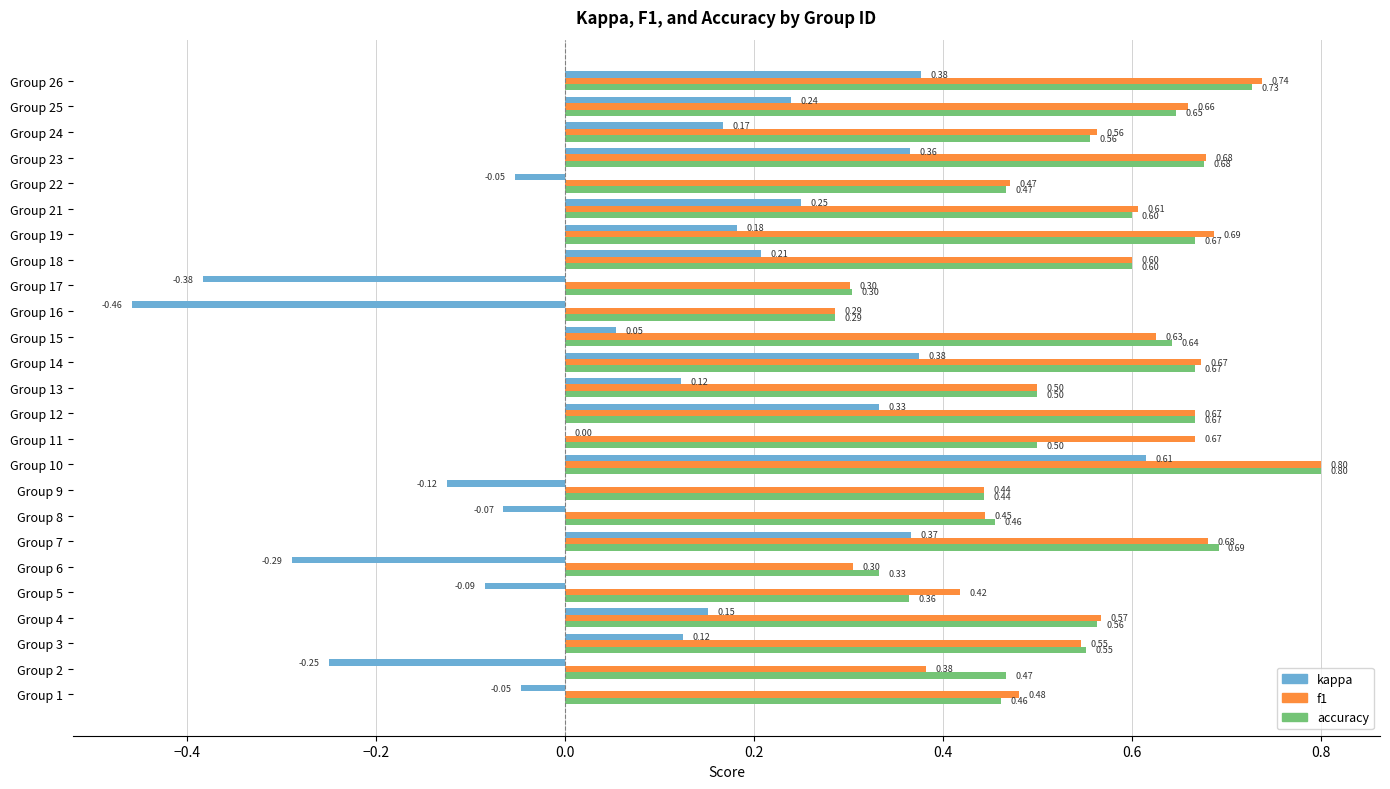

Is the value of kappa at Group 17 greater than the value of f1 at Group 4?

No